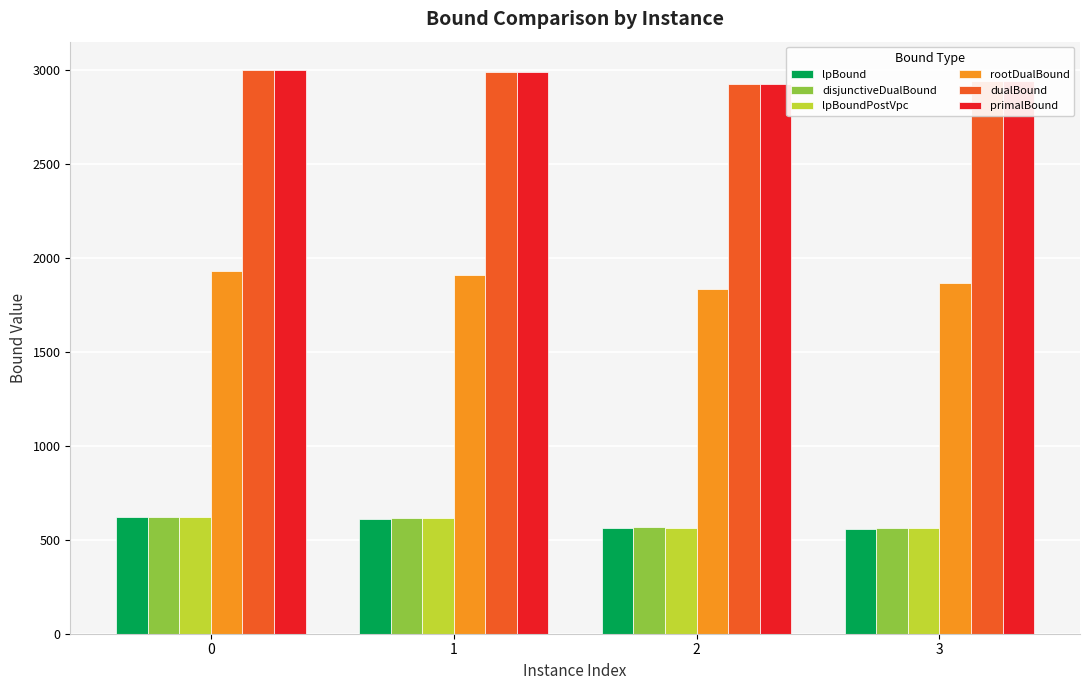

Between 1 and 2, which series saw the biggest shift?

rootDualBound